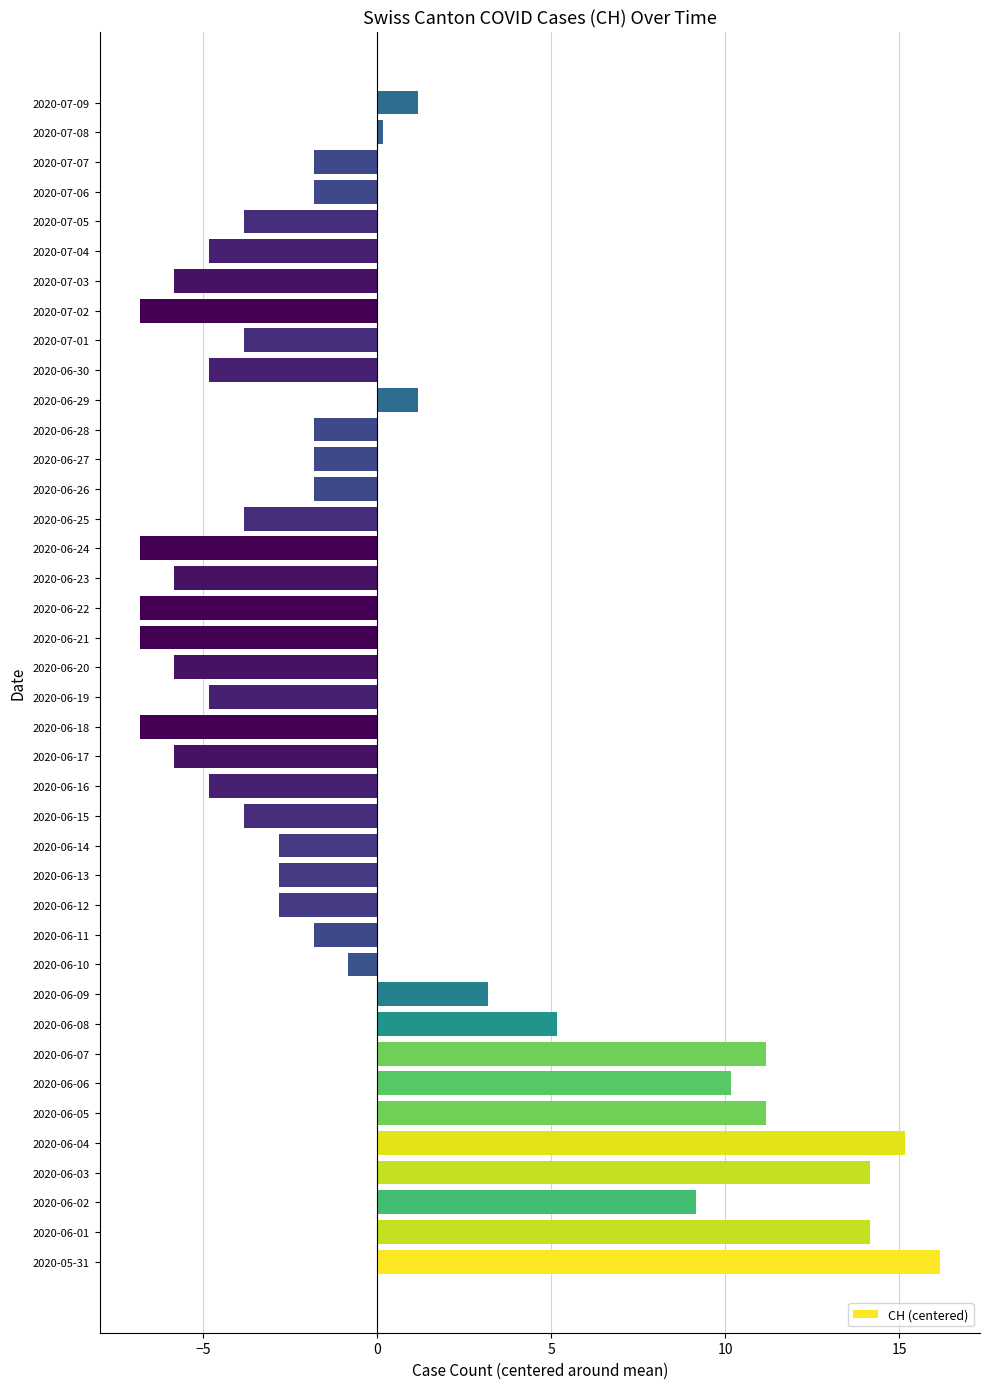

What is the maximum value shown in the chart?

16.2